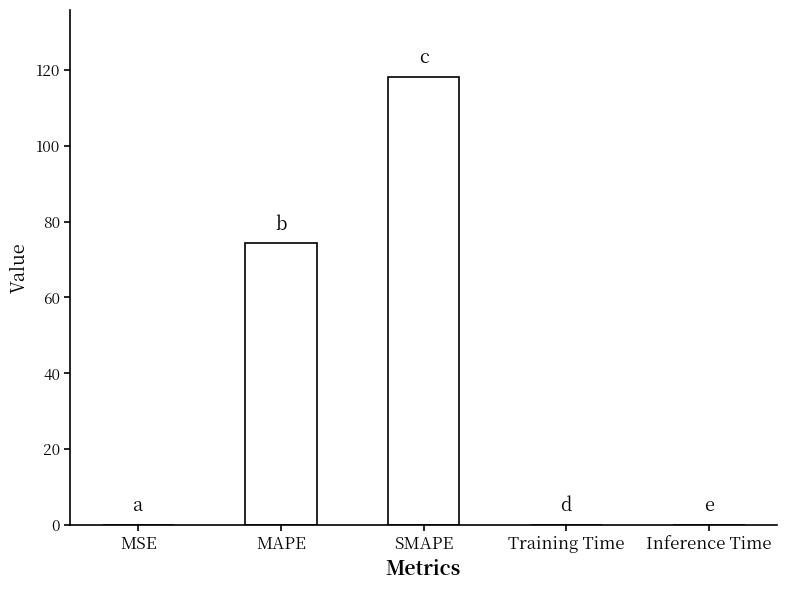

What is the change in value from SMAPE to Inference Time?

-118.0